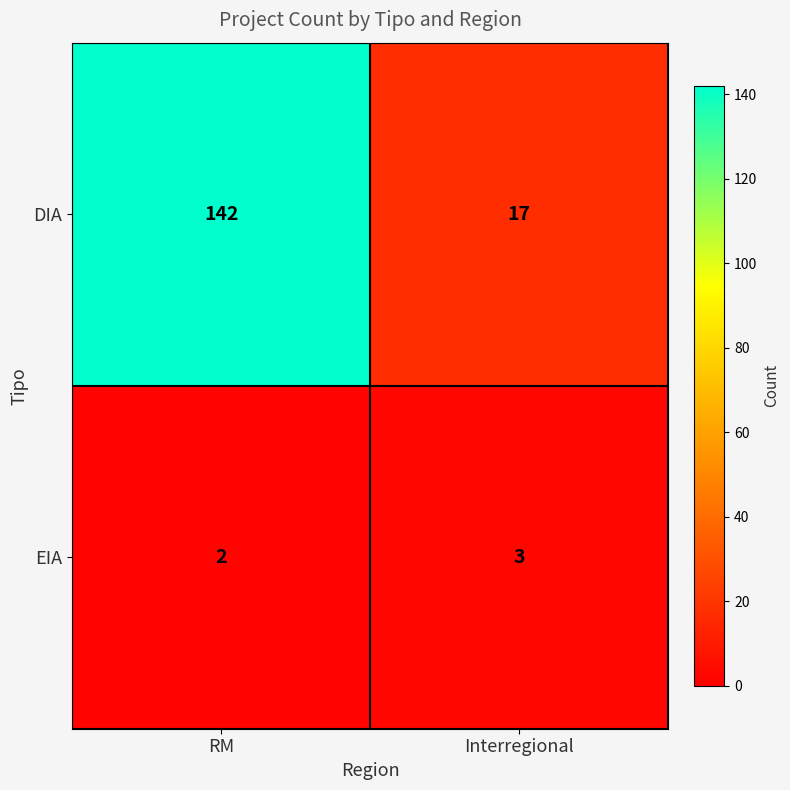

Count the number of data series in this chart.

2